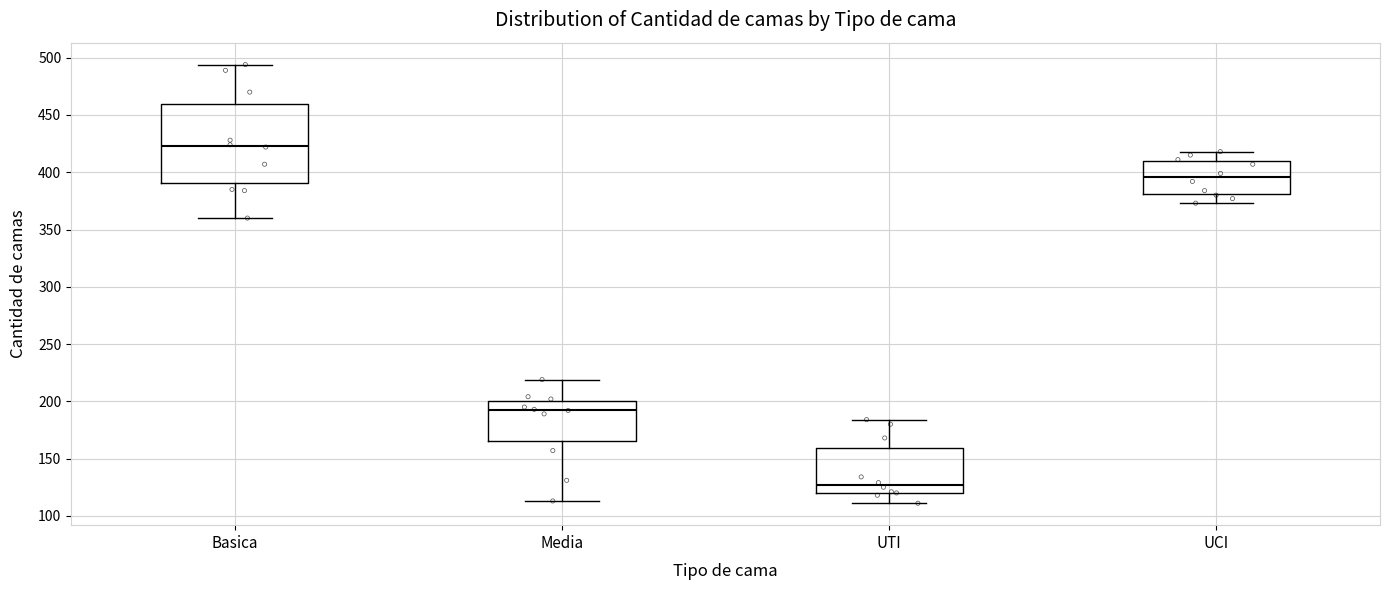

Reading left to right, read every box against the y-axis: the position of its median line, the range the box covers, and the ends of its whiskers. The values are not printed on the chart, so give them approximately, as read against the axis.

Basica: median 425, box 390 to 460, whiskers 360 to 495
Media: median 195, box 165 to 200, whiskers 115 to 220
UTI: median 125, box 120 to 160, whiskers 110 to 185
UCI: median 395, box 380 to 410, whiskers 375 to 420